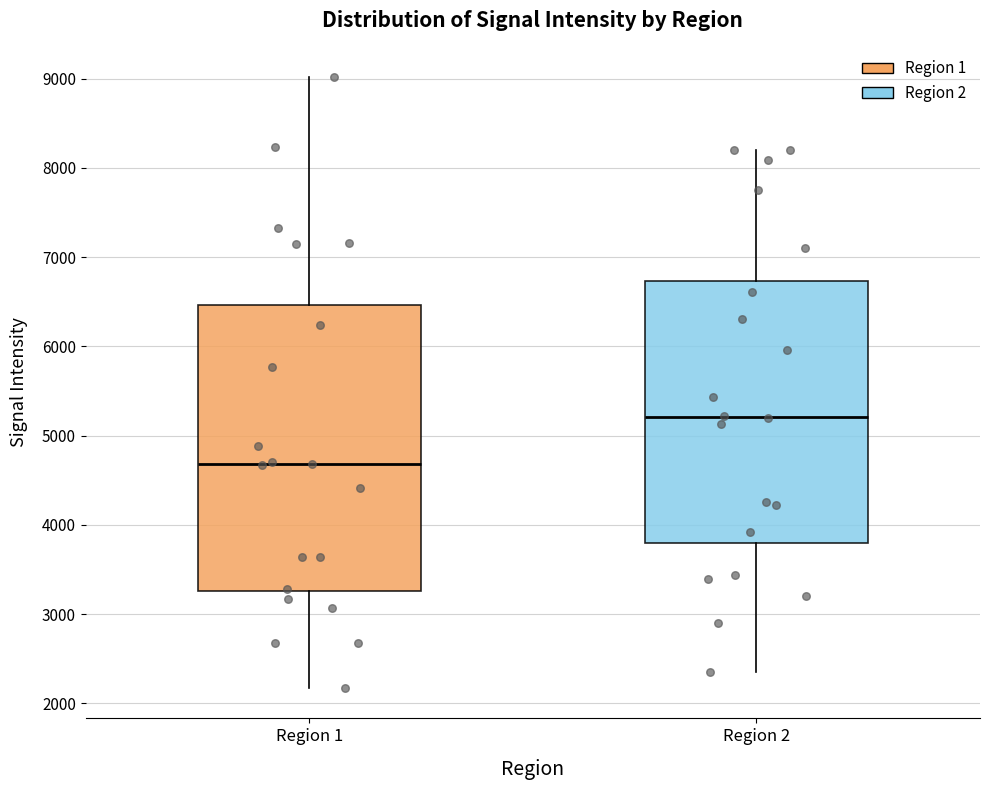

Which box's median line is the highest?

Region 2